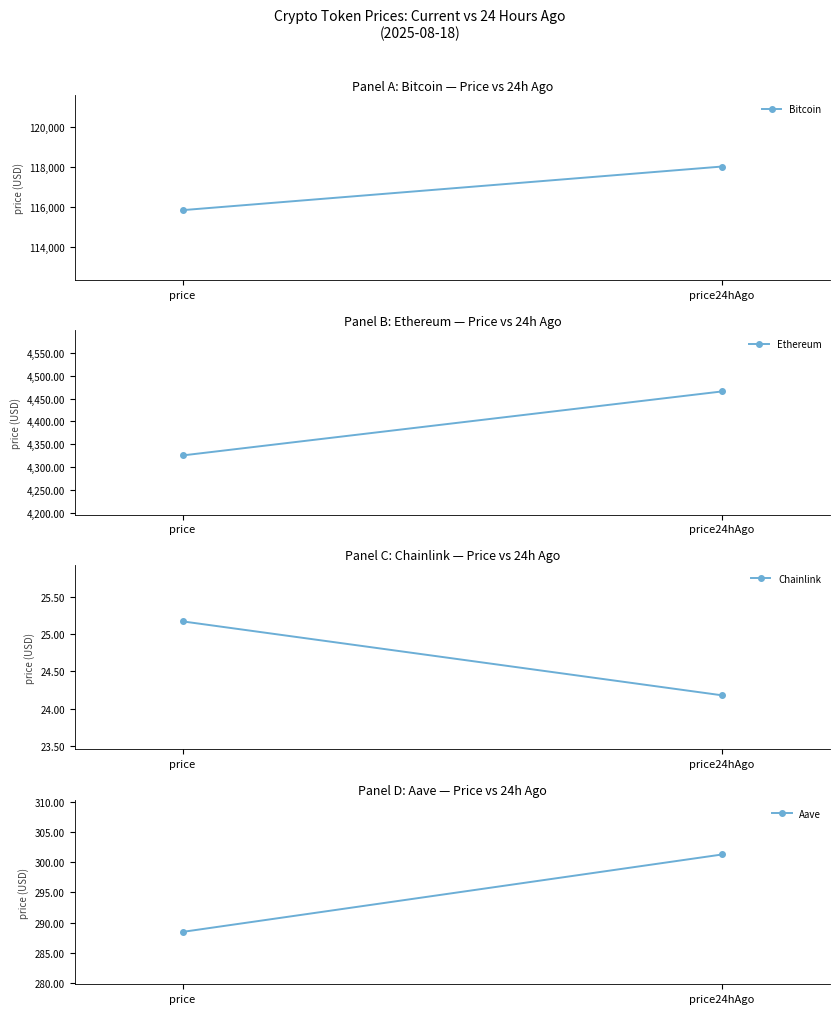

What is the label of the 1st point from the right?

price24hAgo